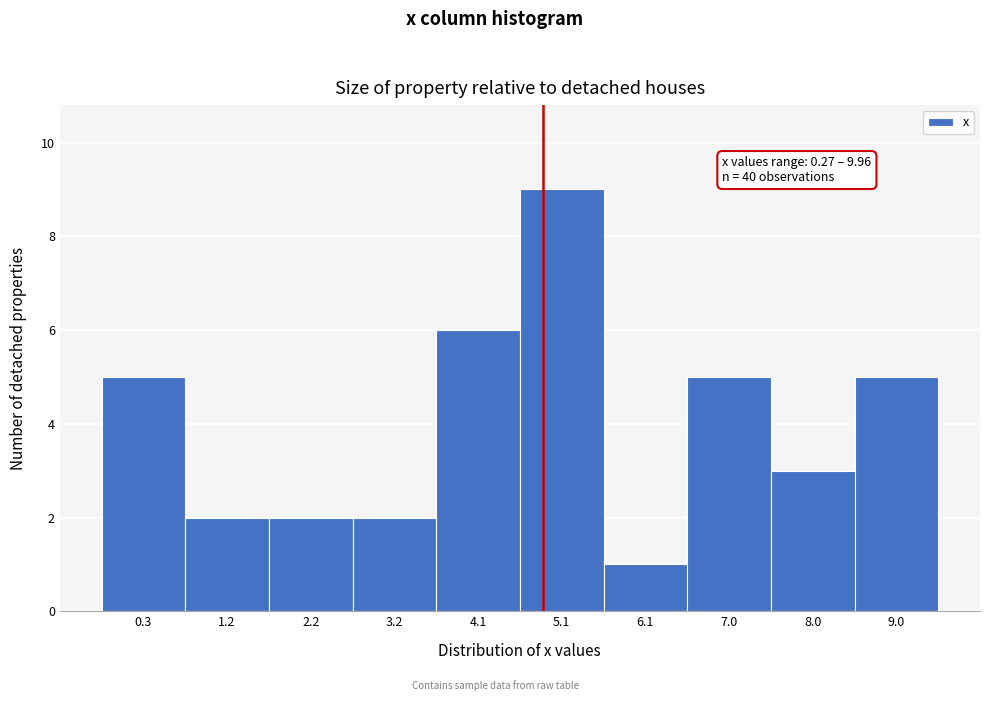

Reading left to right, list all the values displayed in this chart.

0.3=5	1.2=2	2.2=2	3.2=2	4.1=6	5.1=9	6.1=1	7.0=5	8.0=3	9.0=5